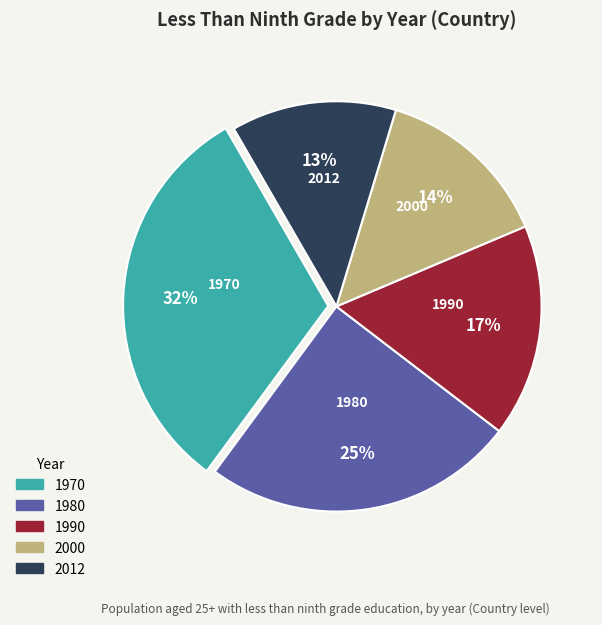

What is the ratio of the value at 1990 to the value at 1980?

0.7